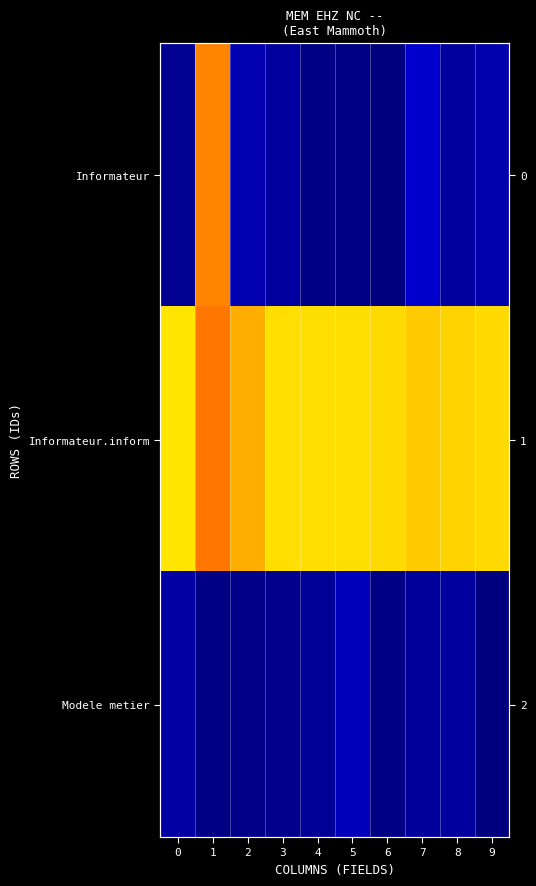

Which series changed the most between 2 and 3?

Informateur.inform